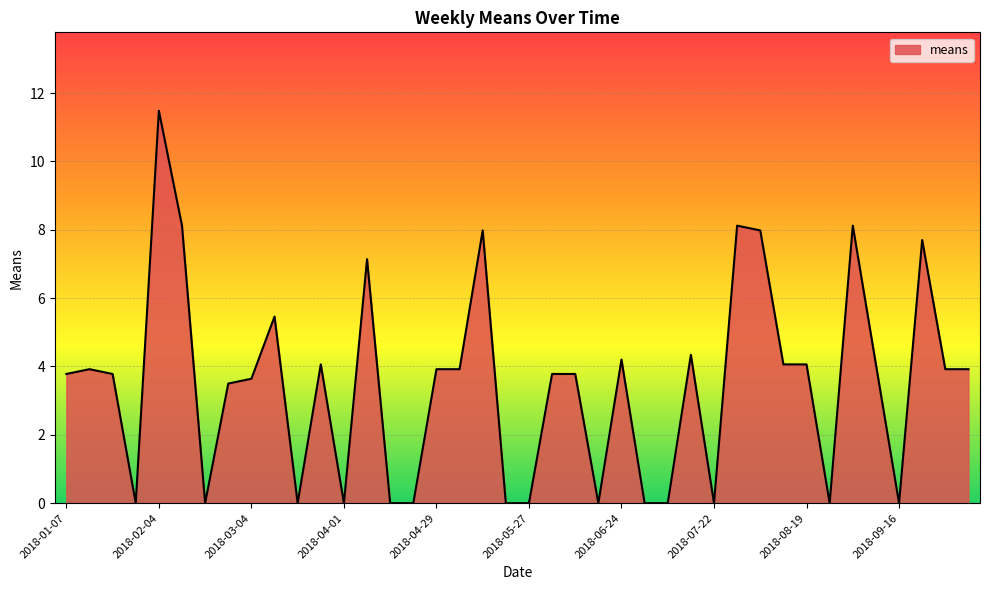

What is the label of the 19th point from the right?

2018-06-03